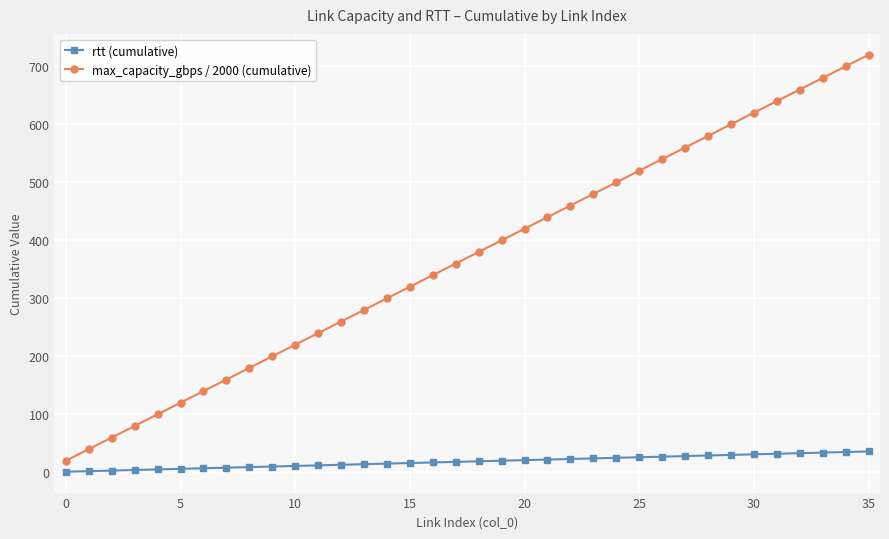

True or false: max_capacity_gbps / 2000 (cumulative) has more than 0 interior local peaks.

False